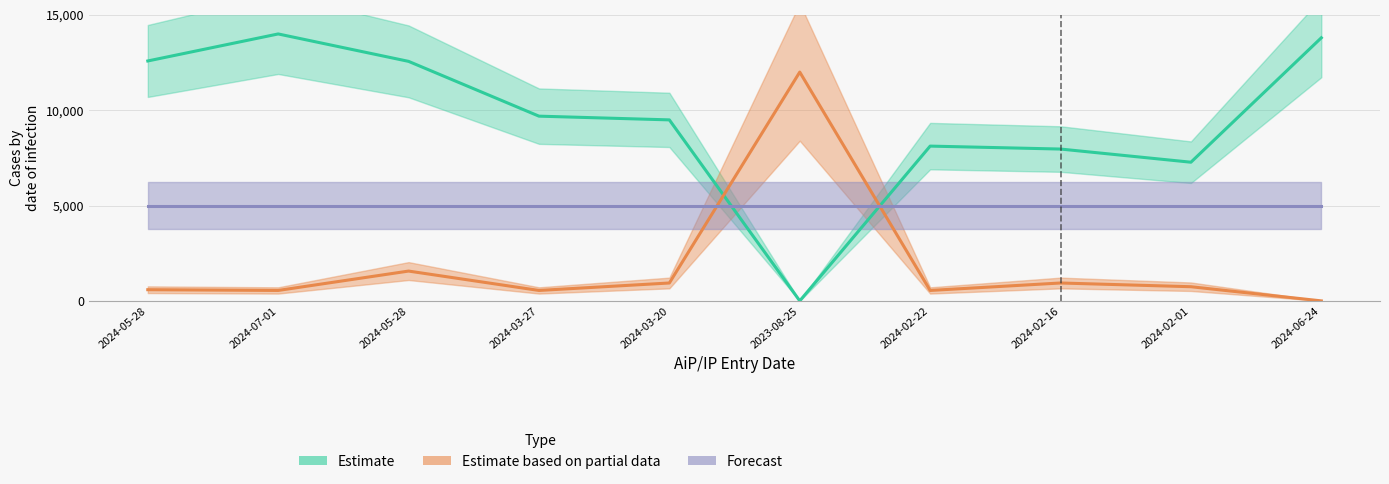

At which category is the sum across all series the highest?

2024-07-01